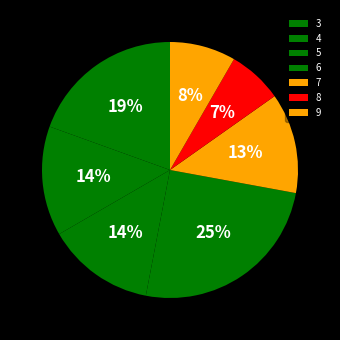

How many slices are in this pie chart?

7